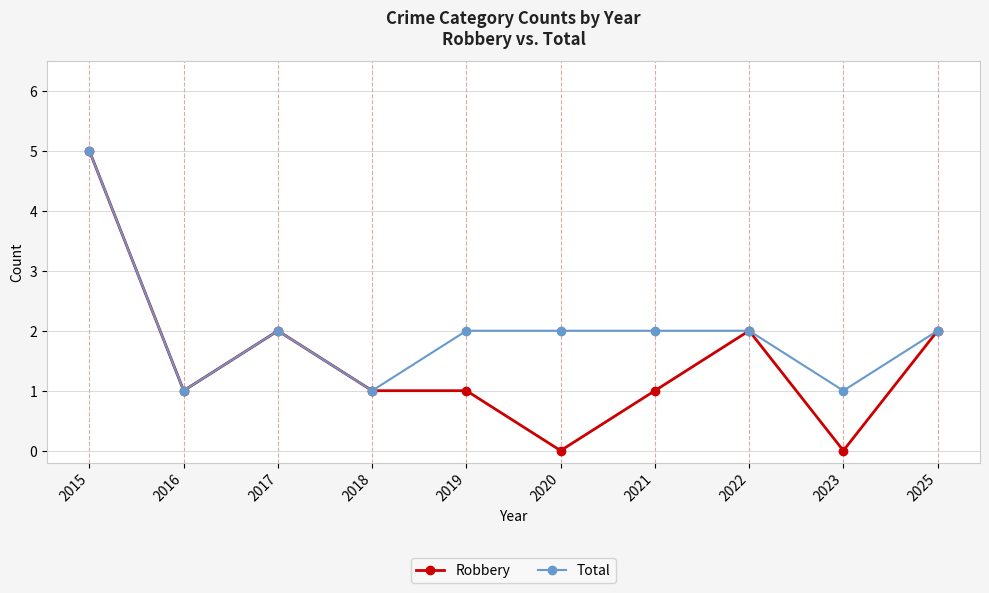

At which category does Robbery reach its first local valley?

2016